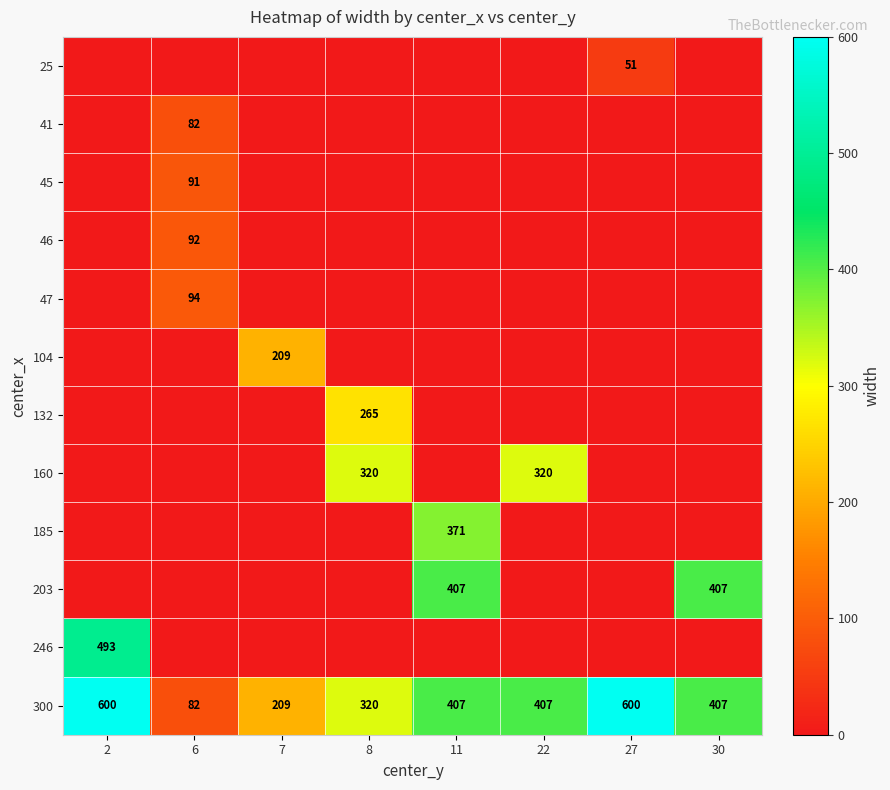

True or false: 45 has a value of 130 at 6.

False